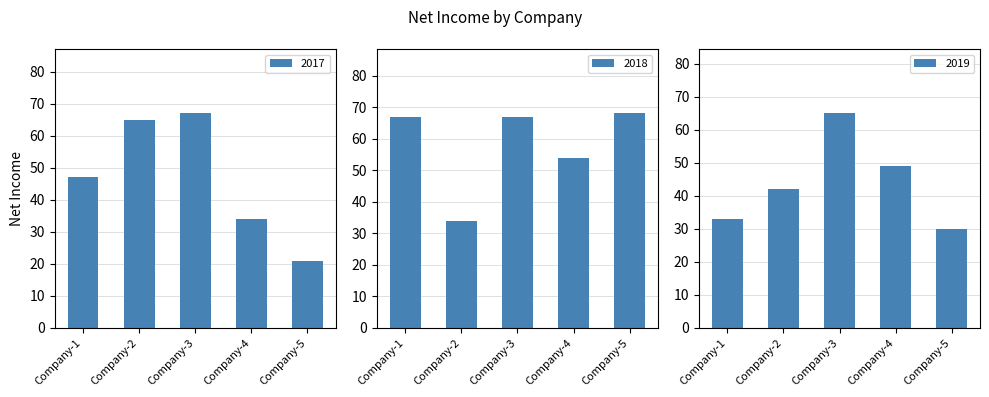

What is the approximate value of 2017 at Company-3, to the nearest 5?

65